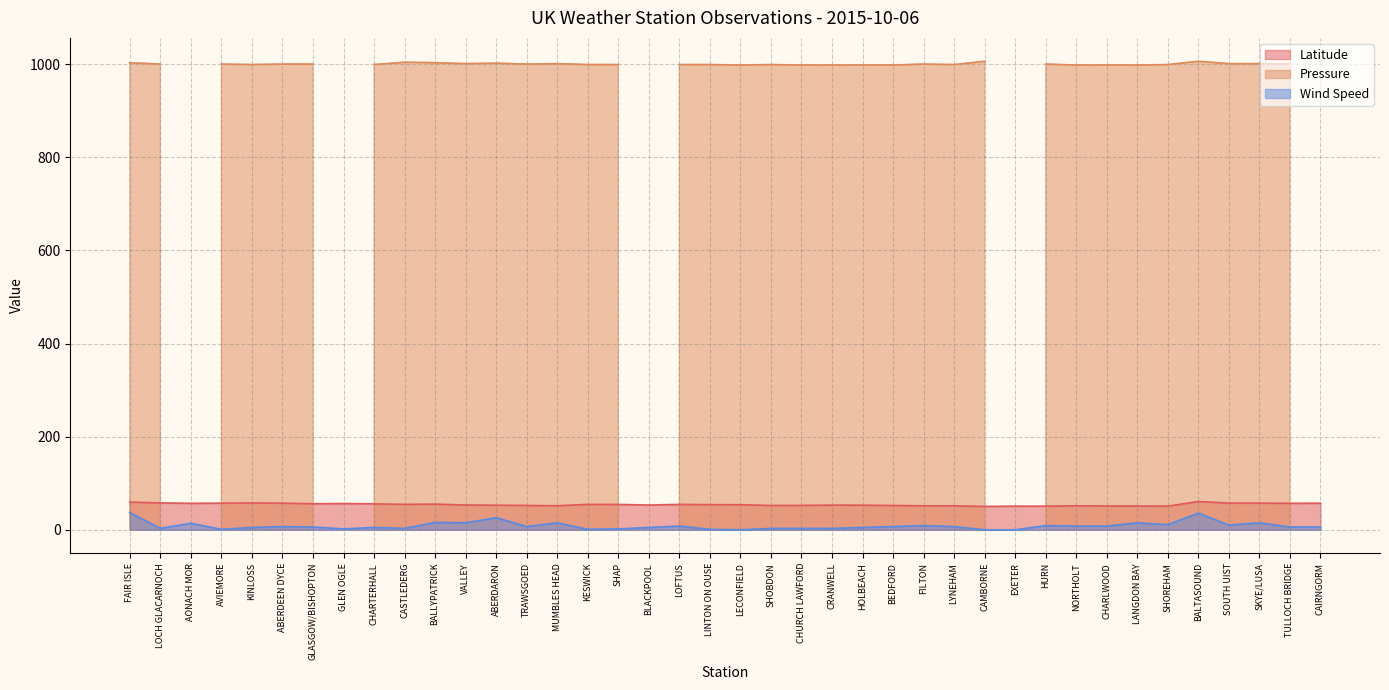

How many values in the Wind Speed series exceed 7?

16